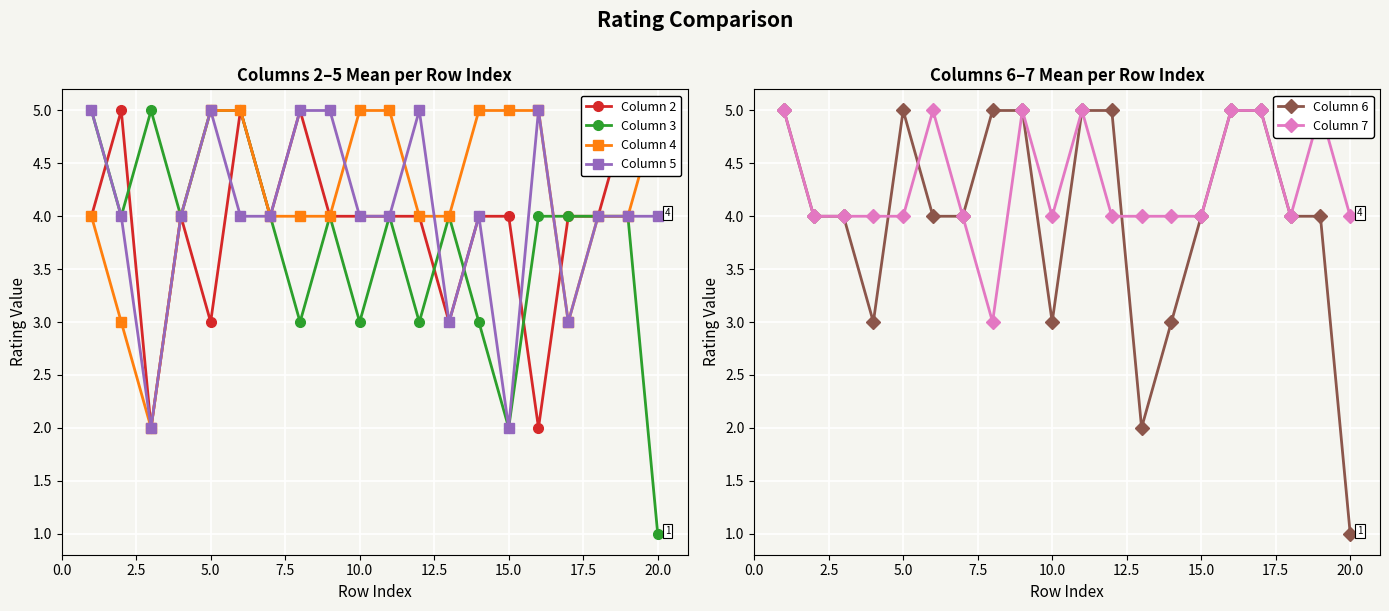

List the series in order of their peak value, highest first.

Column 2, Column 3, Column 4, Column 5, Column 6, Column 7